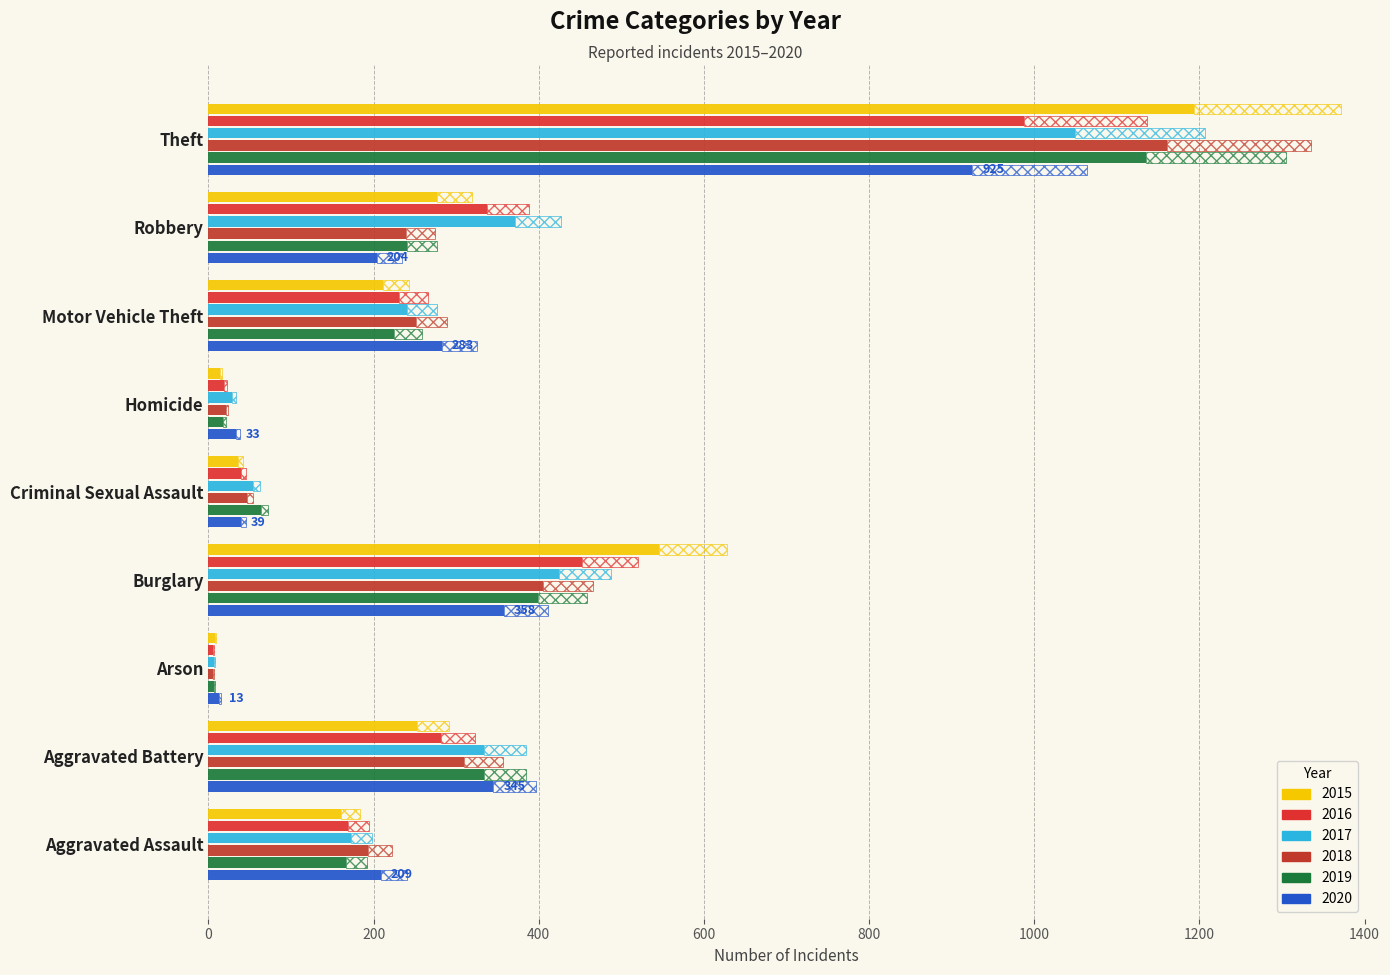

At which label is 2016 closest to 497?

Burglary